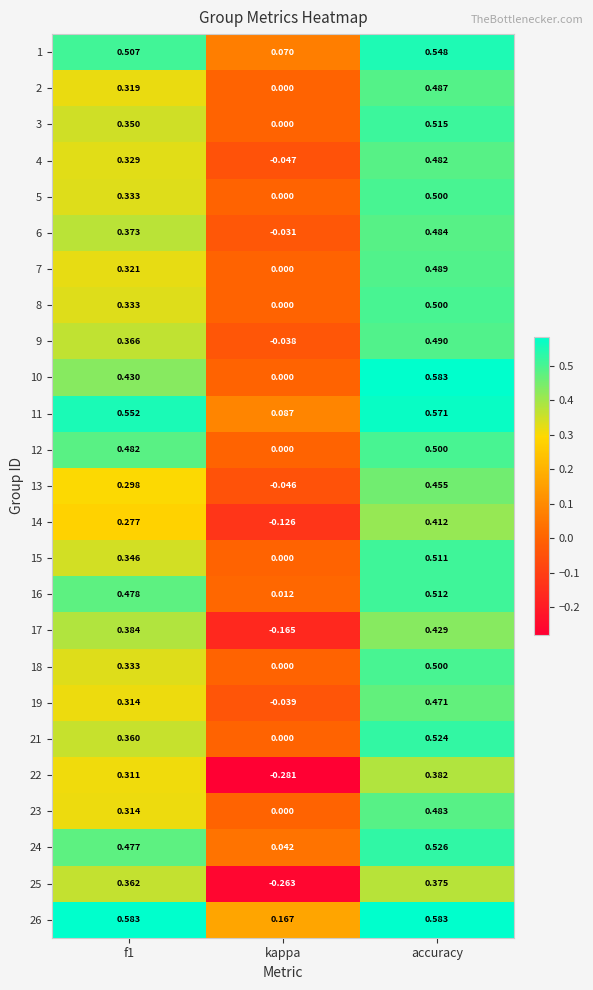

Which category has the lowest value in the 13 series?

kappa